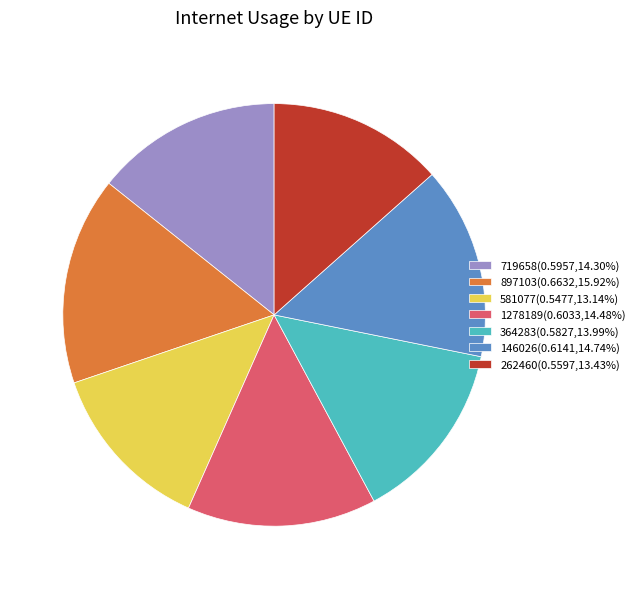

Does 719658 represent more than half of the total?

No